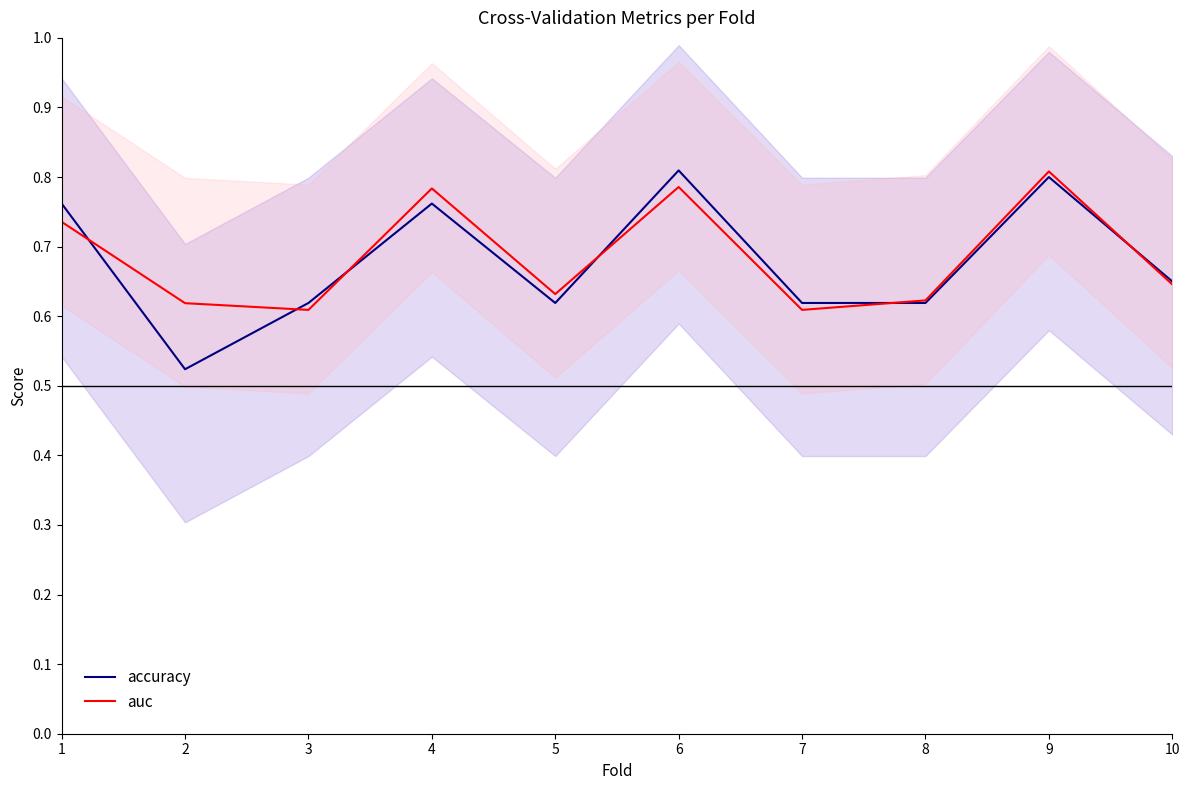

Which series changed the most between 7 and 10?

auc